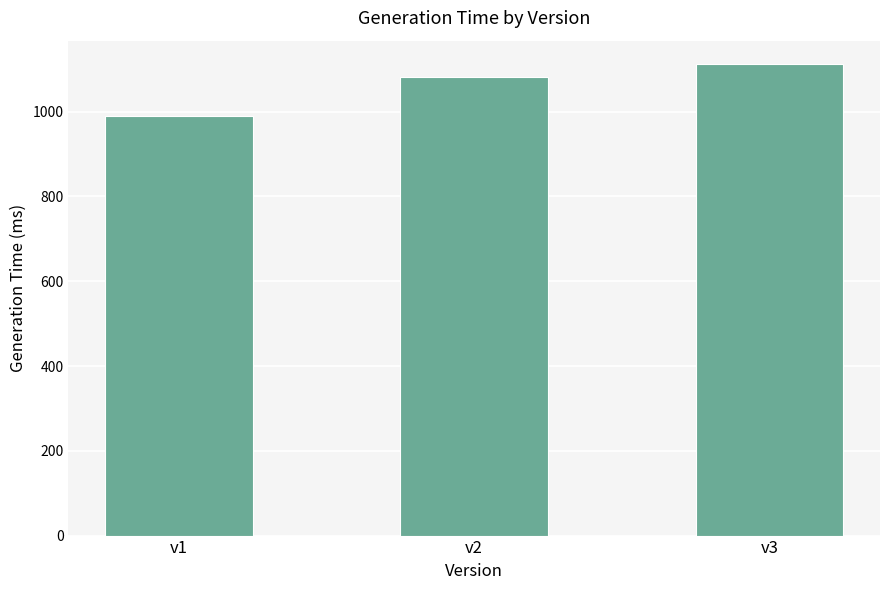

Which has a higher value, v3 or v1?

v3